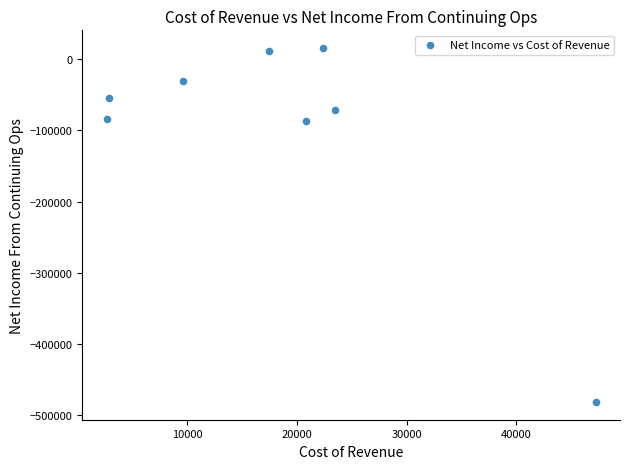

What is the range of X values (max minus min)?

44500